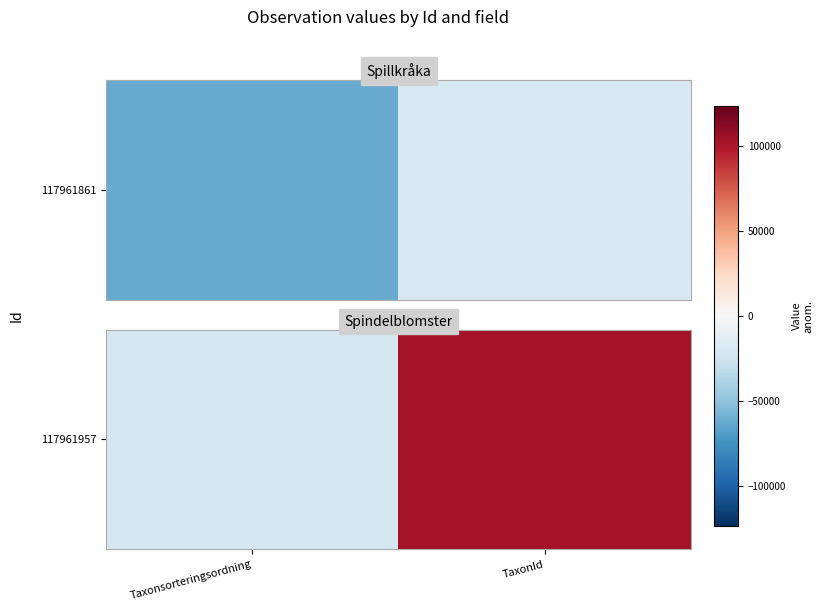

Rank the categories by value from lowest to highest.

Taxonsorteringsordning, TaxonId